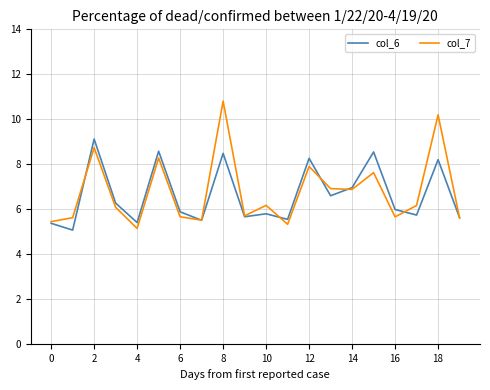

What is the highest value of the col_6 series?

9.1